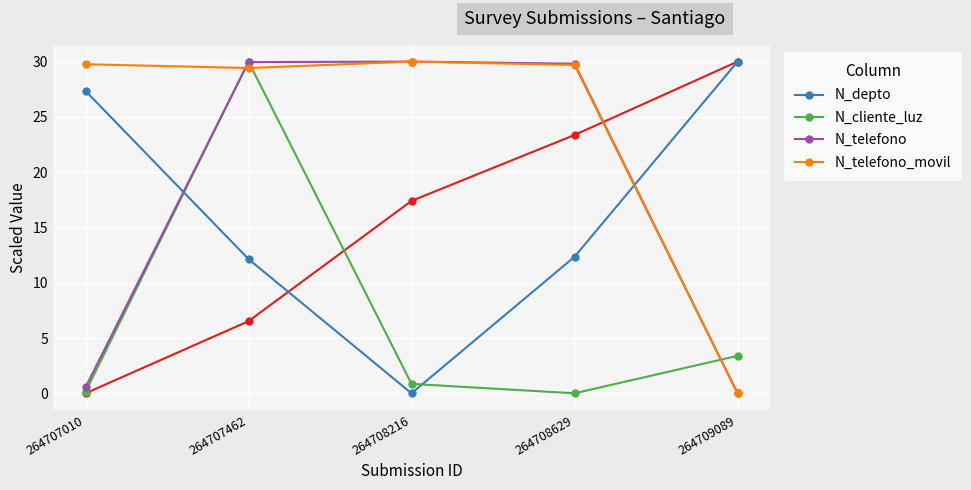

The value of N_telefono at 264707462 is 41.1. True or false?

False